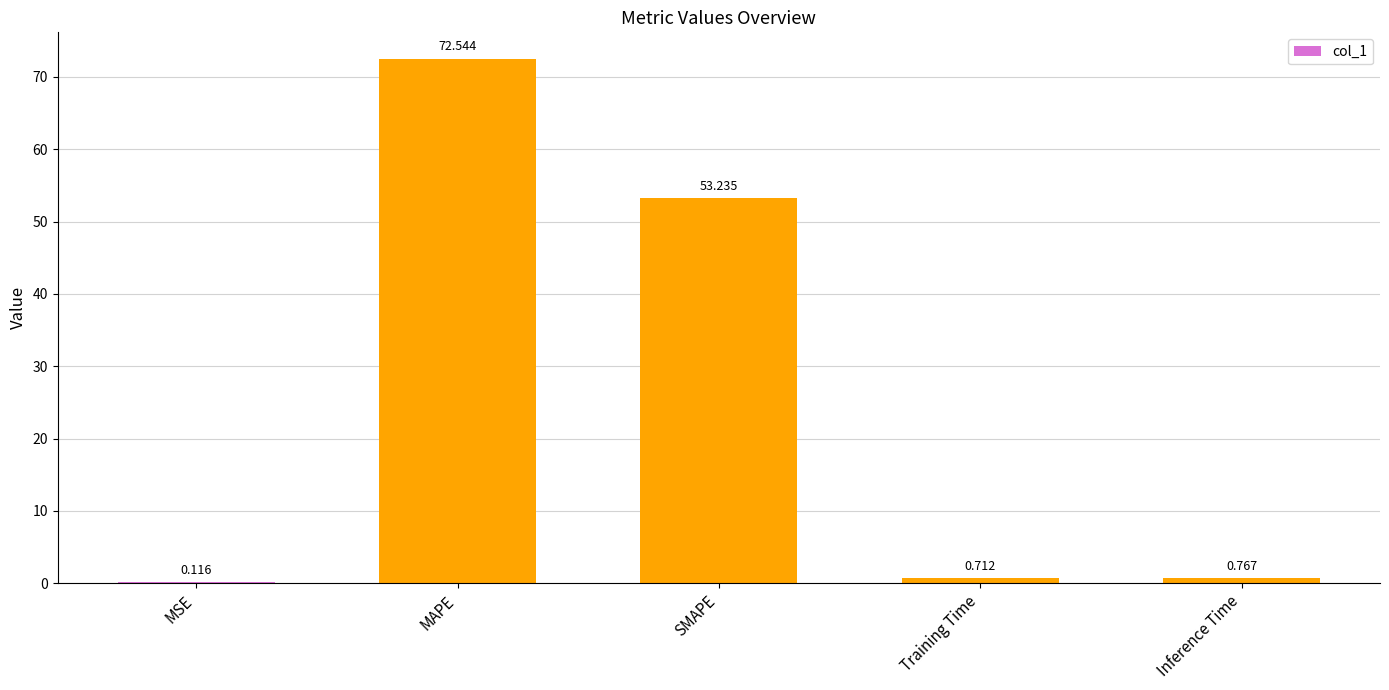

At which label is the value closest to 36?

SMAPE